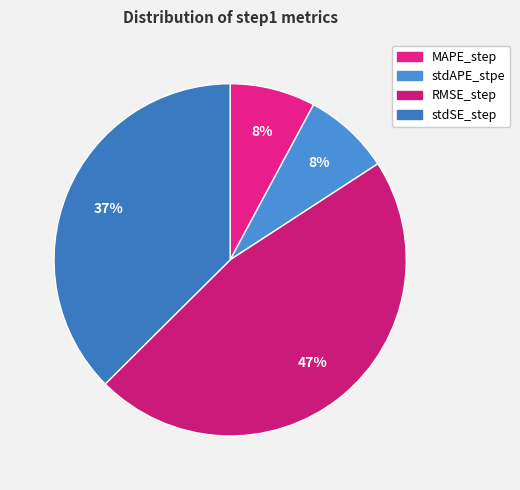

To the nearest percent, what is the difference between the largest and smallest slice percentages?

39%